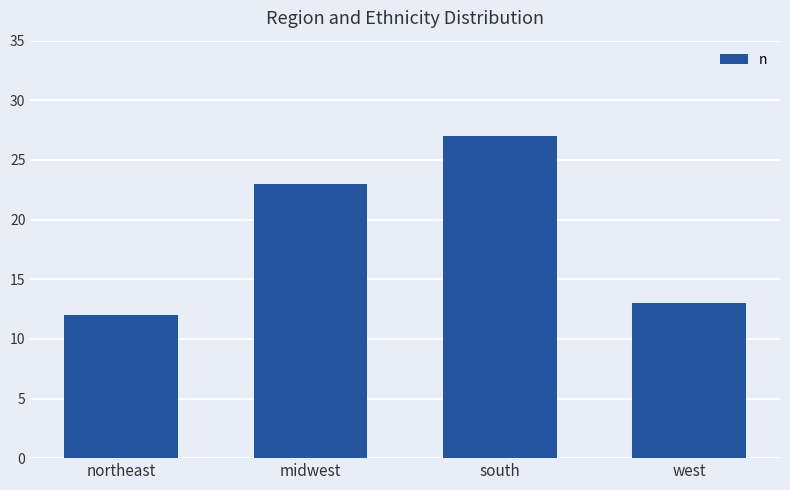

What is the value of the 3rd bar from the left?

27